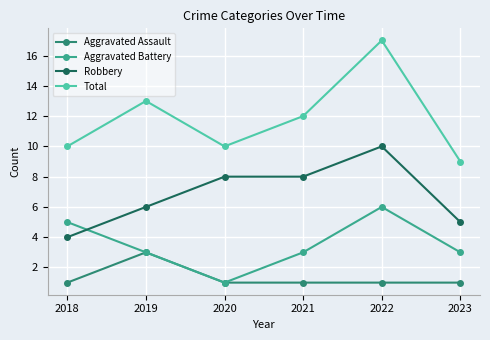

What is the sum of all Total values?

71